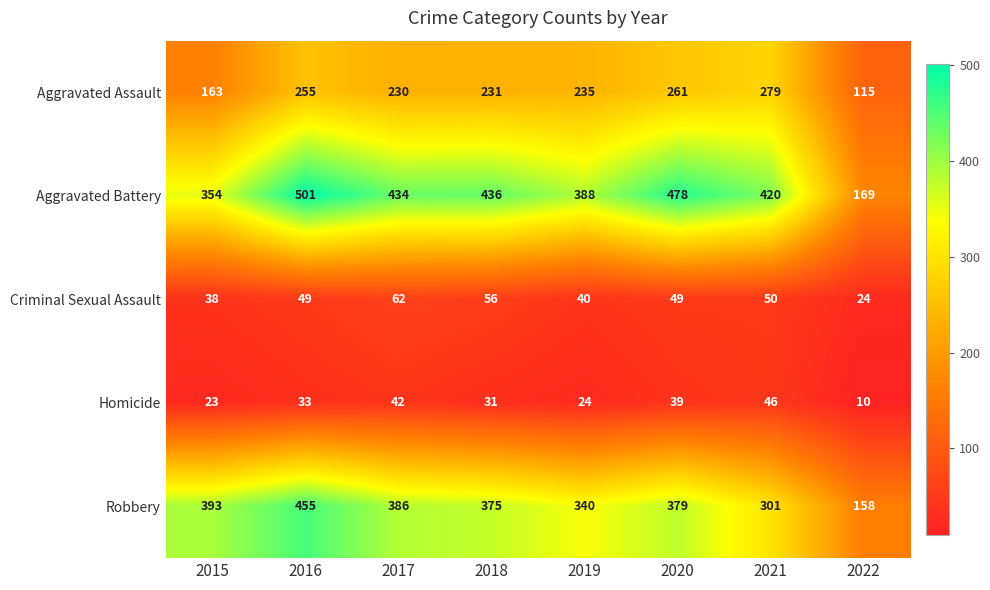

What is the difference between the Aggravated Assault values at 2016 and 2020?

6